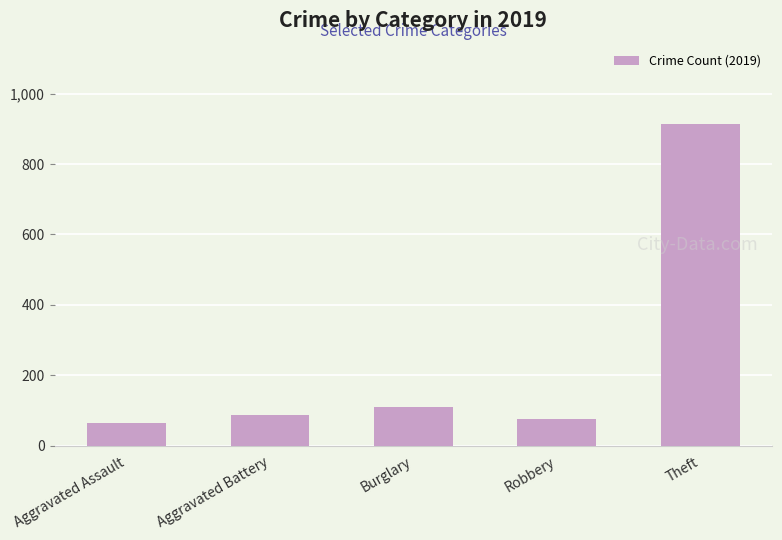

What is the sum of all values?

1252